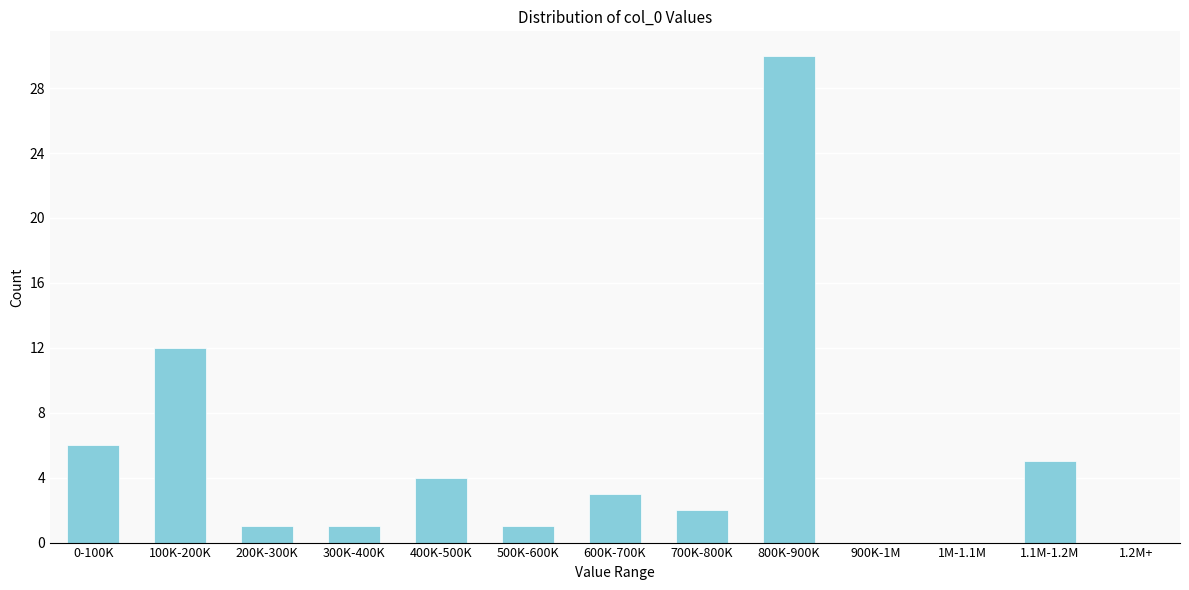

Reading left to right, extract all data points from this chart.

0-100K=6	100K-200K=12	200K-300K=1	300K-400K=1	400K-500K=4	500K-600K=1	600K-700K=3	700K-800K=2	800K-900K=30	900K-1M=0	1M-1.1M=0	1.1M-1.2M=5	1.2M+=0